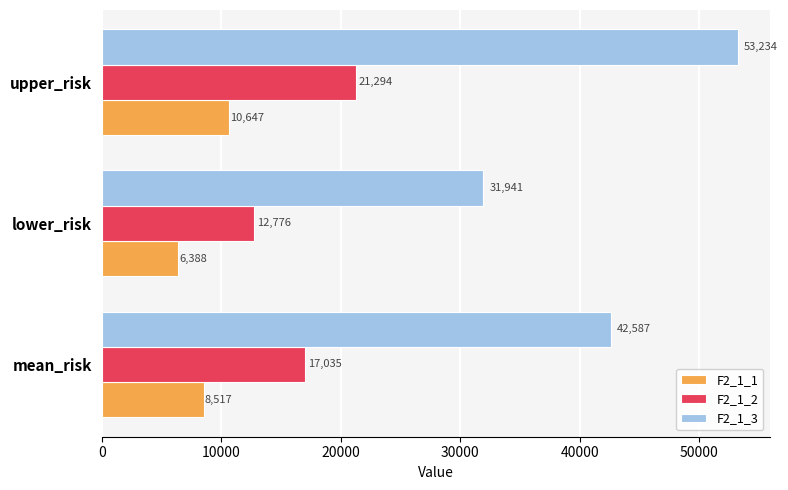

Count the number of categories in the chart.

3